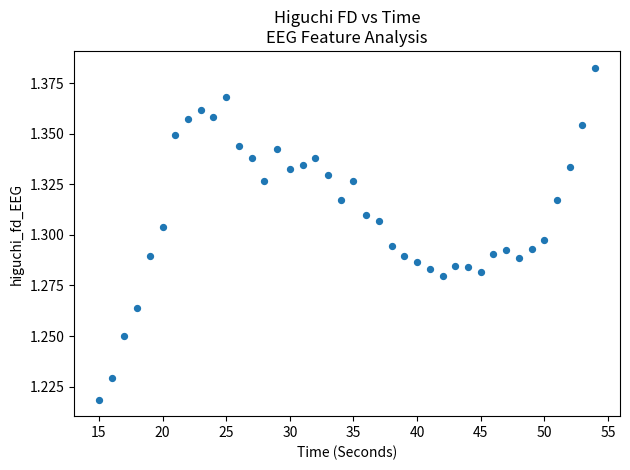

What is the range of X values (max minus min)?

39.0